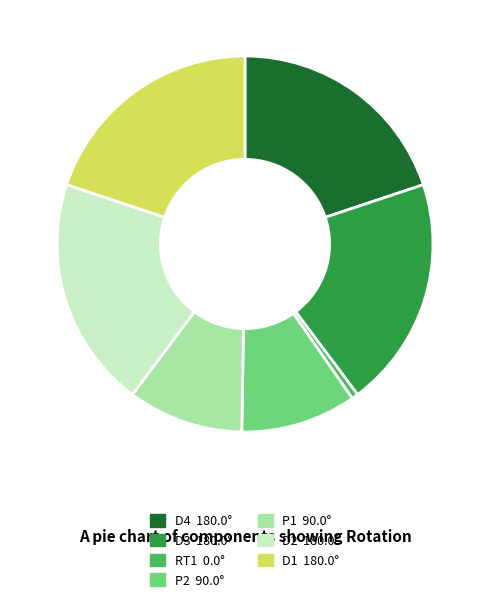

Approximately how many times larger is the value at D2 compared to P1?

2.0